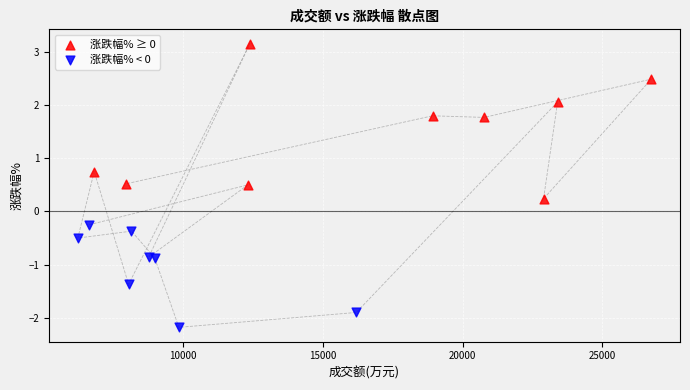

Which series contains the highest Y value?

涨跌幅% ≥ 0